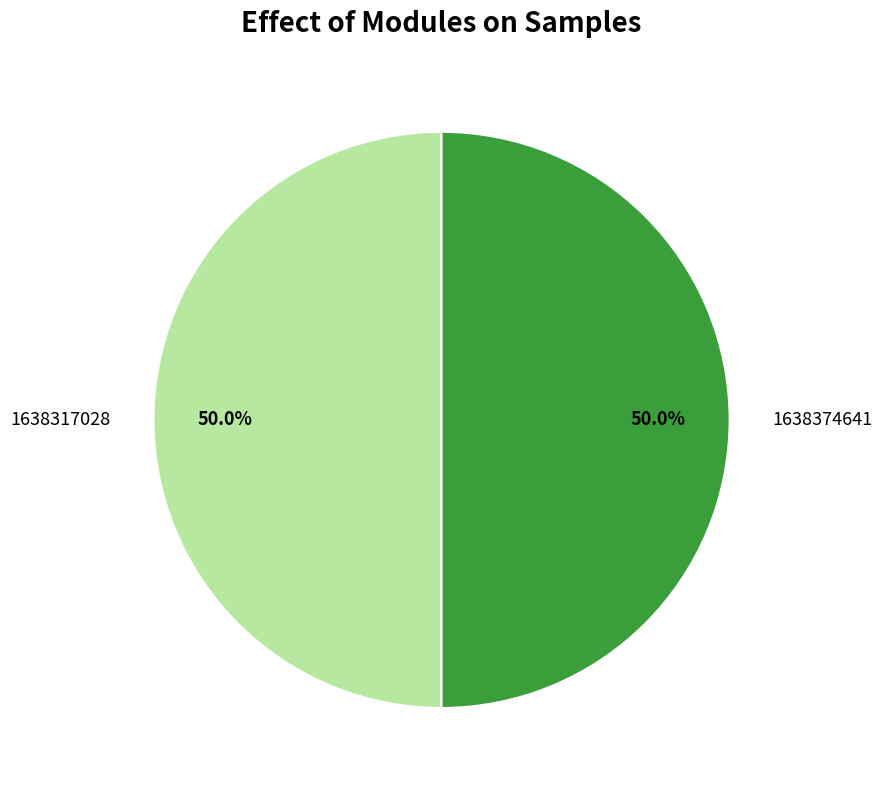

What is the total percentage of 1638374641 and 1638317028?

100.0%